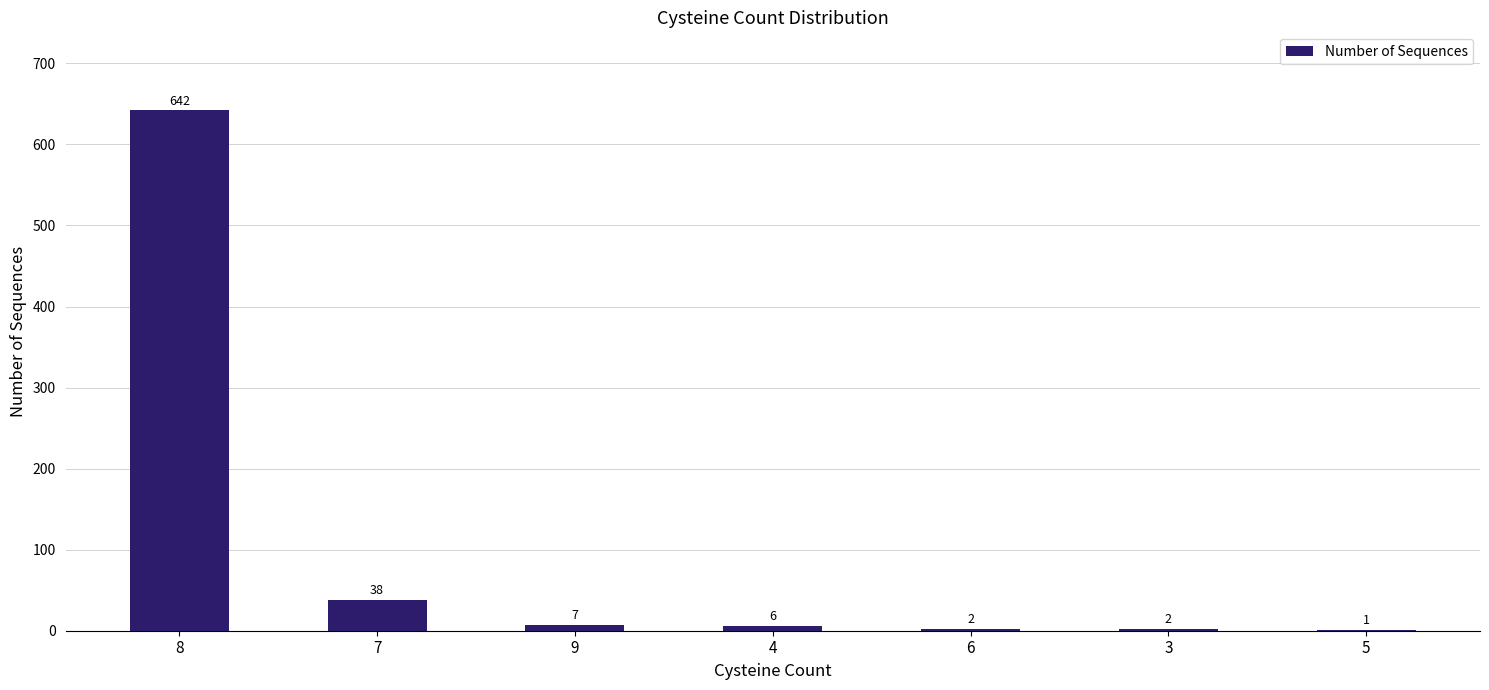

True or false: the data shows 38 at 7.

True